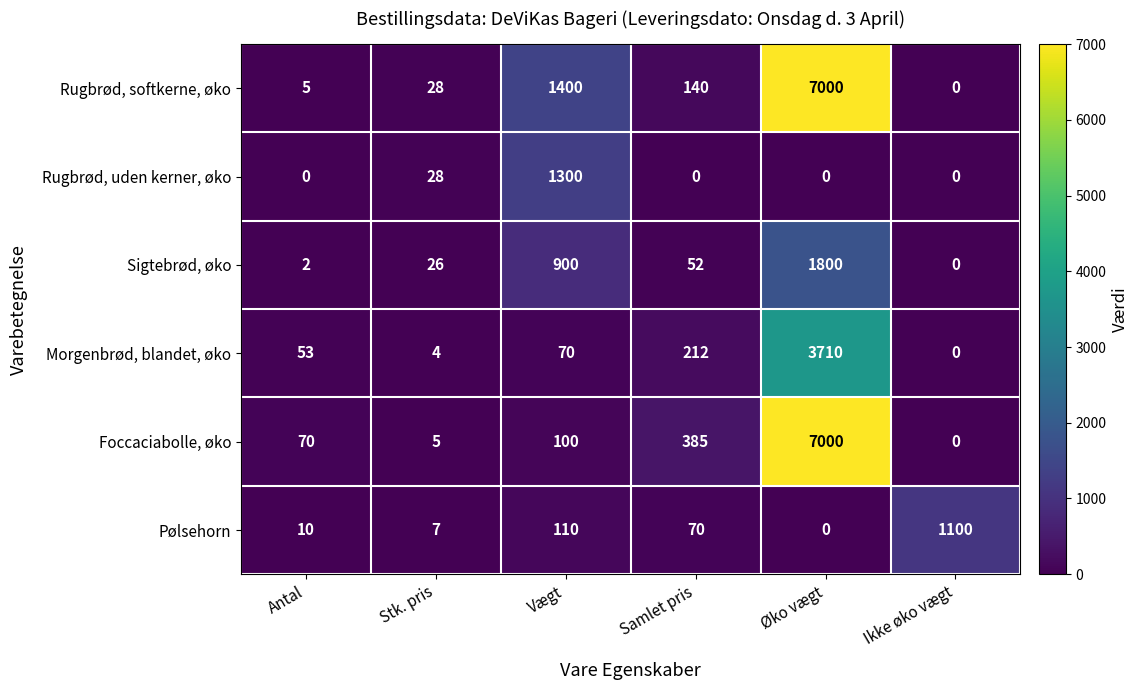

What is the total value across all series at Stk. pris?

98